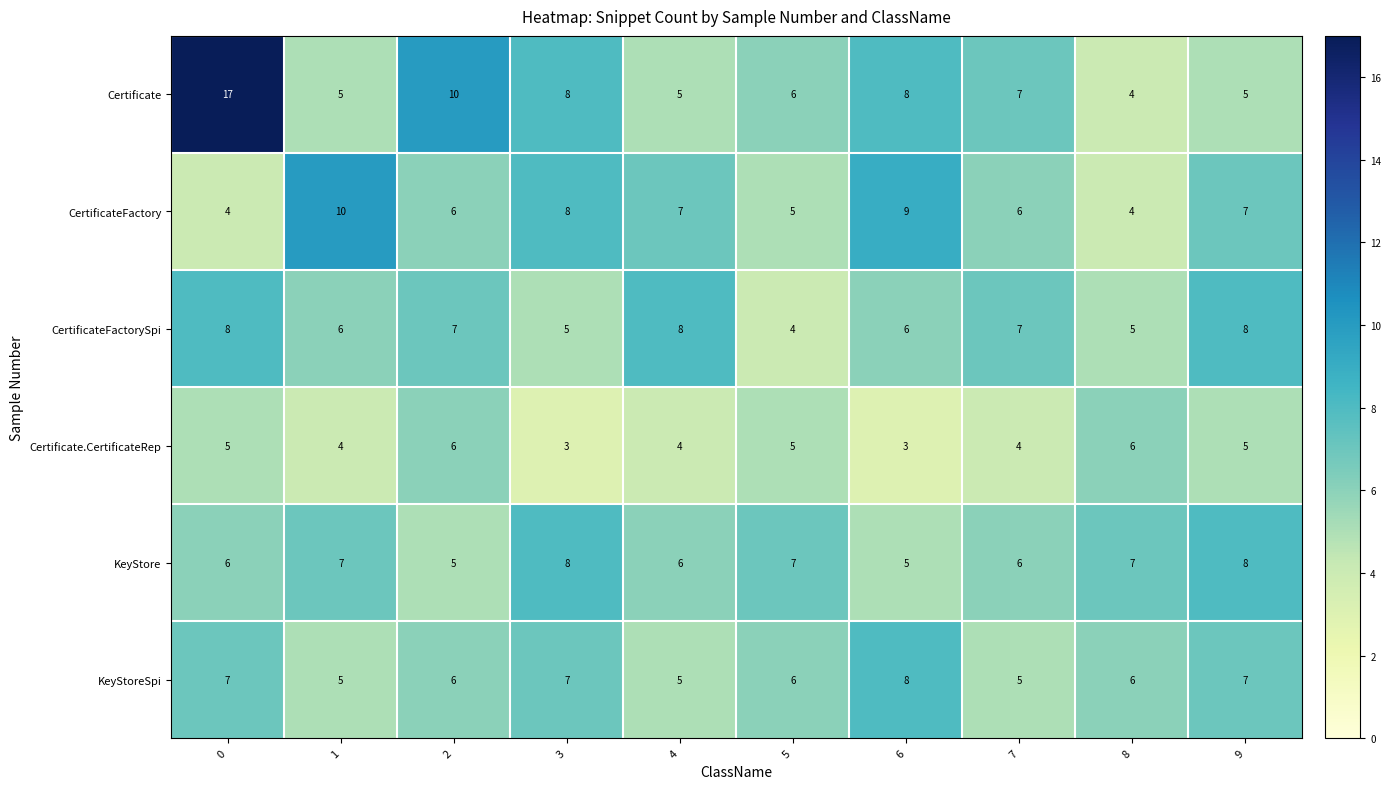

At how many categories does at least one series exceed 11?

1